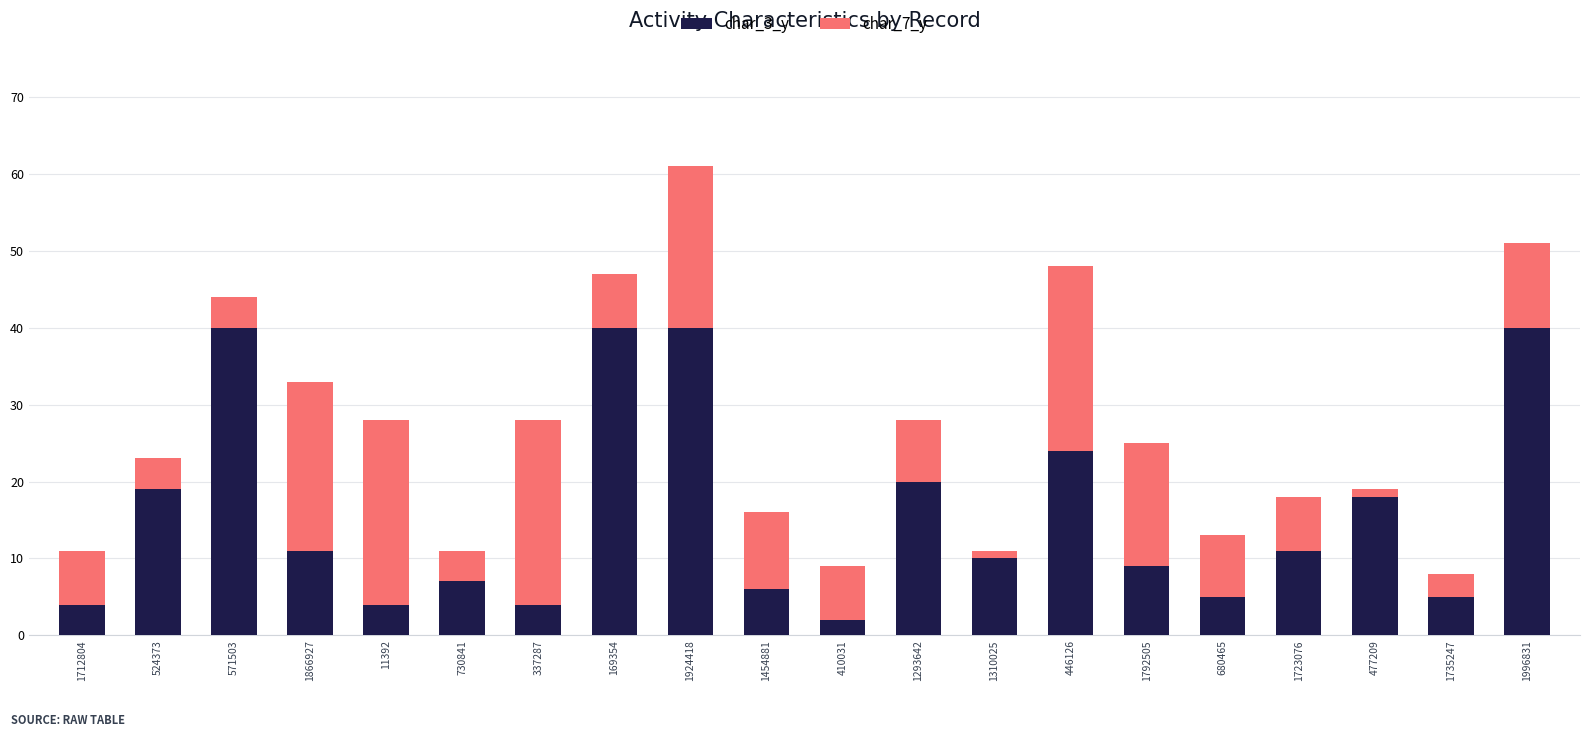

Is it true that char_3_y equals 9 at 1792505?

True